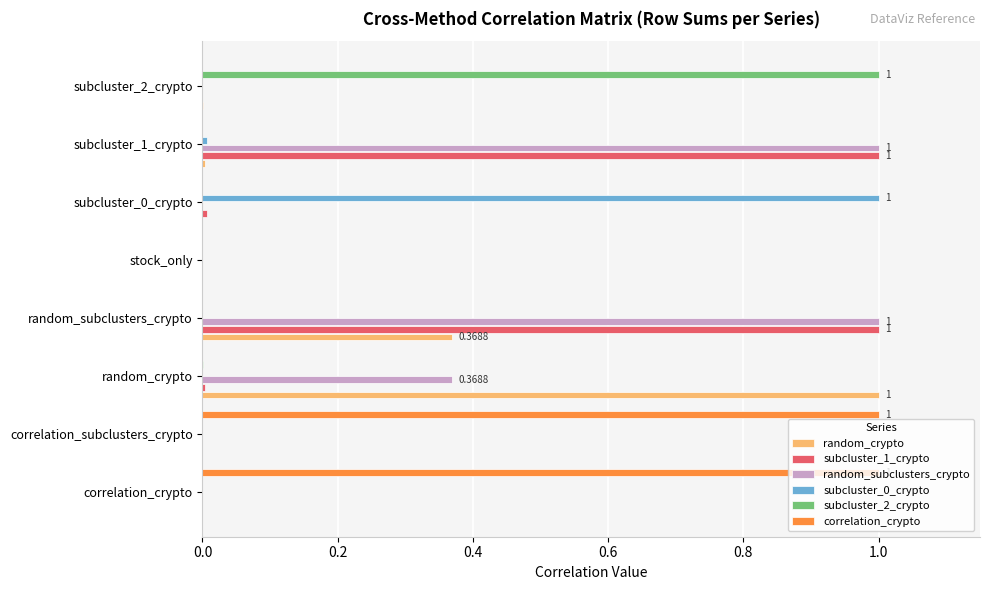

At which category is the sum across all series the highest?

random_subclusters_crypto